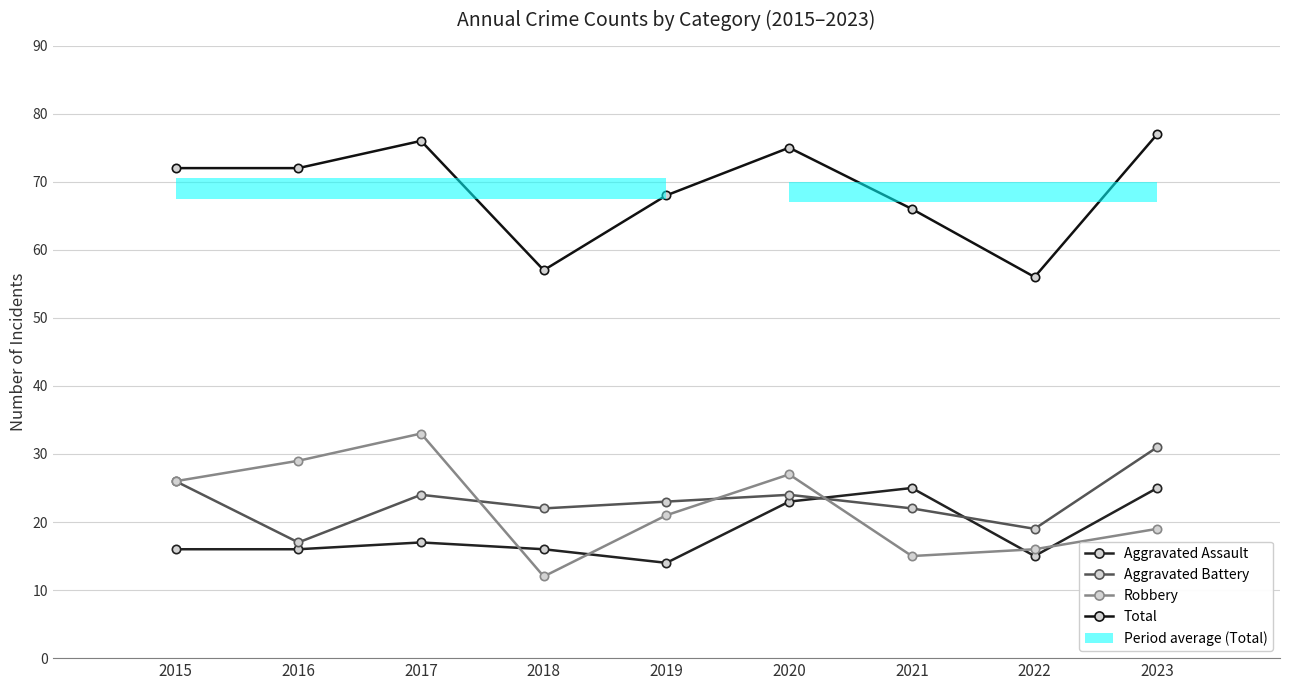

How many series are shown in this chart?

4